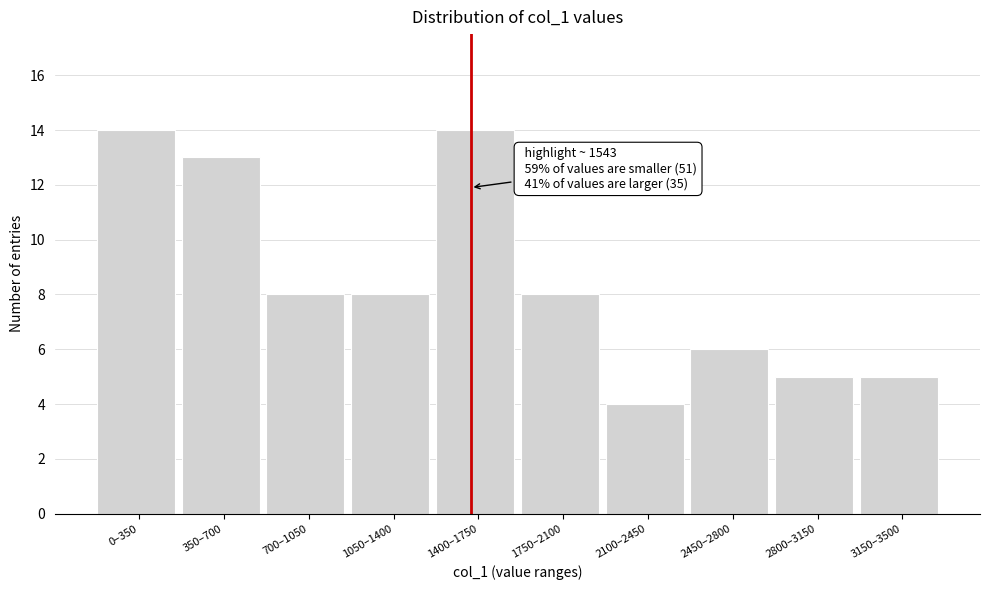

Reading left to right, list all the values displayed in this chart.

14	13	8	8	14	8	4	6	5	5